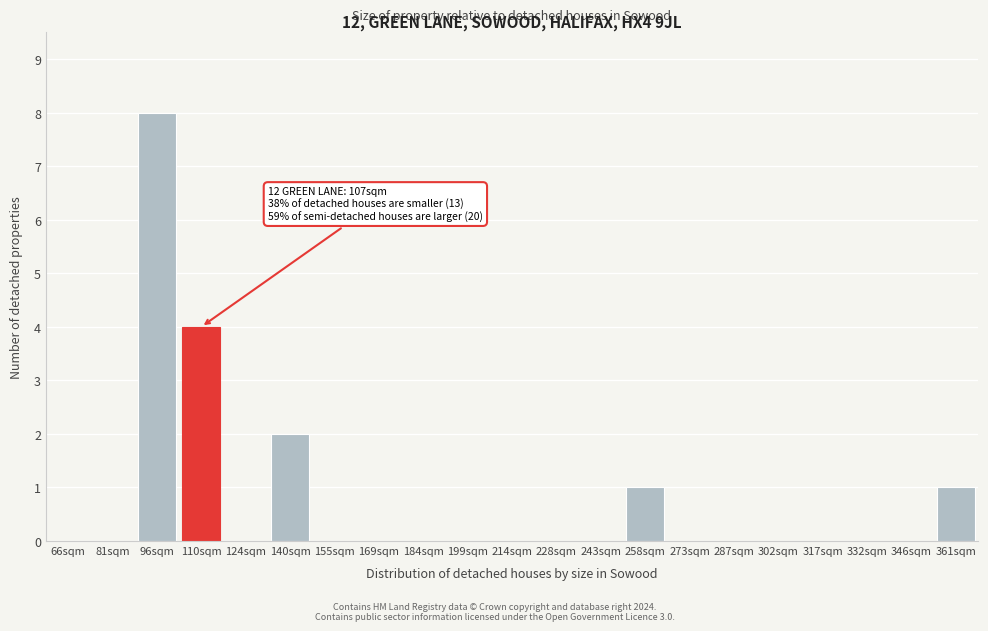

Reading left to right, extract all data points from this chart.

66sqm=0	81sqm=0	96sqm=8	110sqm=4	124sqm=0	140sqm=2	155sqm=0	169sqm=0	184sqm=0	199sqm=0	214sqm=0	228sqm=0	243sqm=0	258sqm=1	273sqm=0	287sqm=0	302sqm=0	317sqm=0	332sqm=0	346sqm=0	361sqm=1